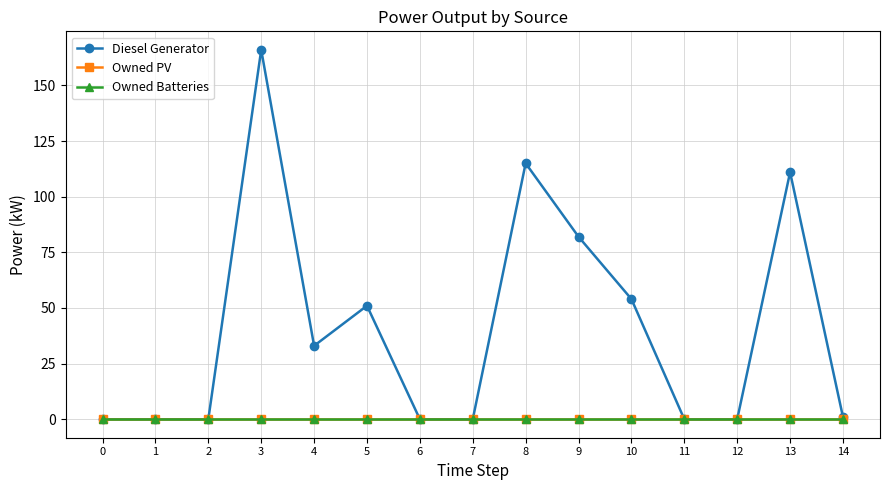

How many lines are shown in the chart?

3